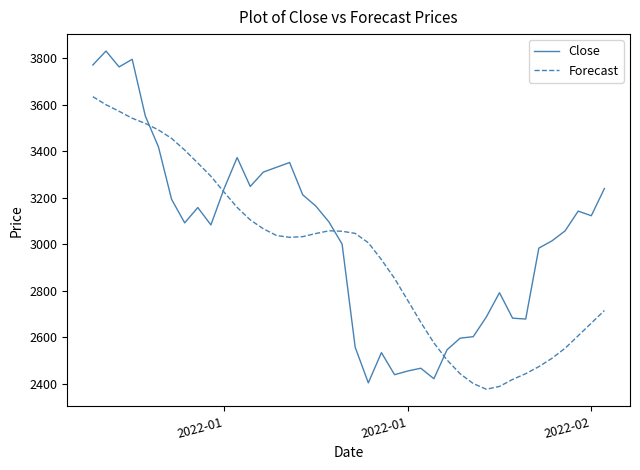

What is the difference between the second highest and second lowest values in the Close series?

1371.1